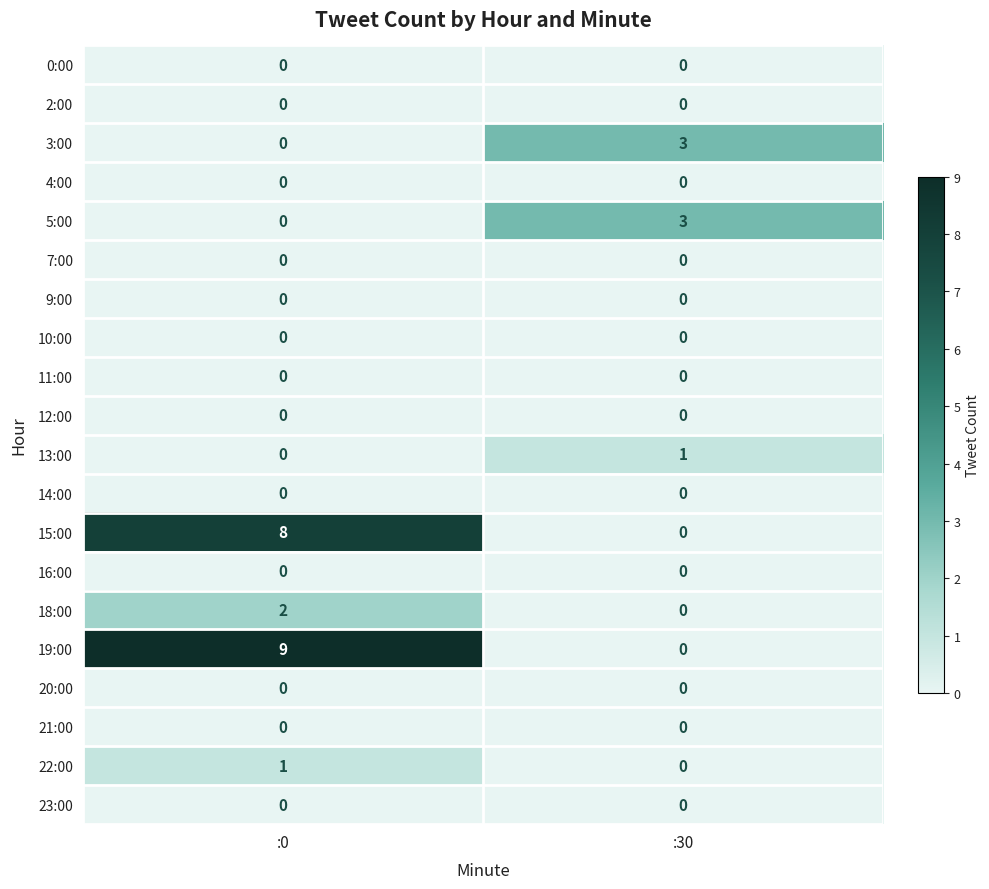

Which series has the widest spread of values?

19:00